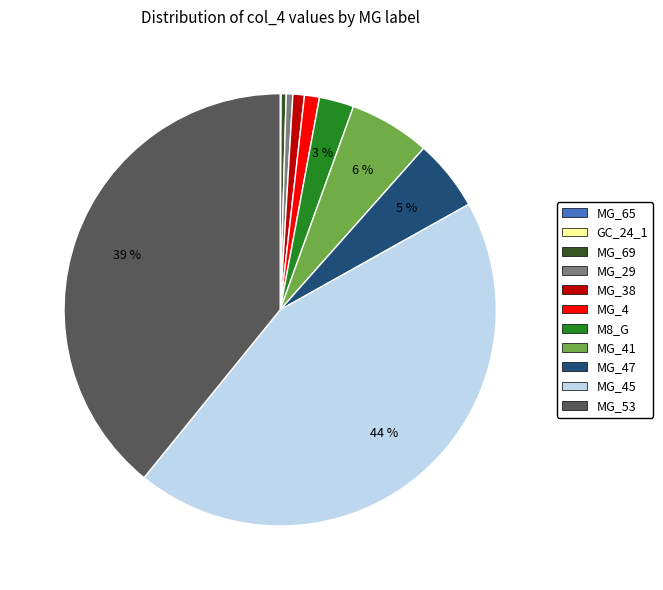

Does any single category account for the majority?

No